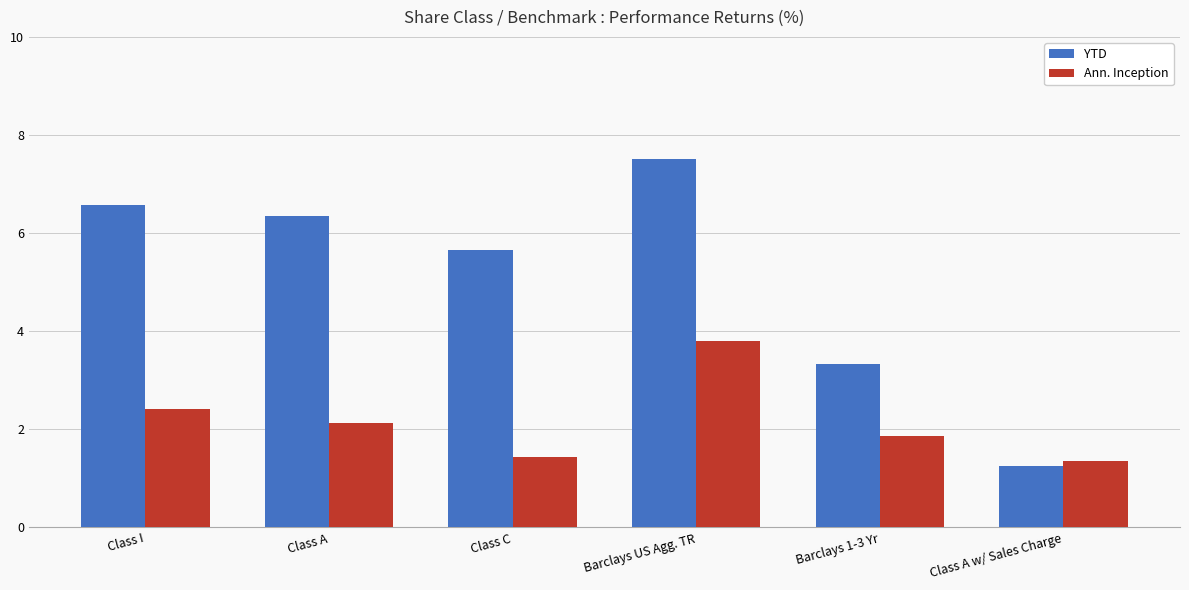

What is the difference between the highest and lowest values at Class A w/ Sales Charge?

0.1